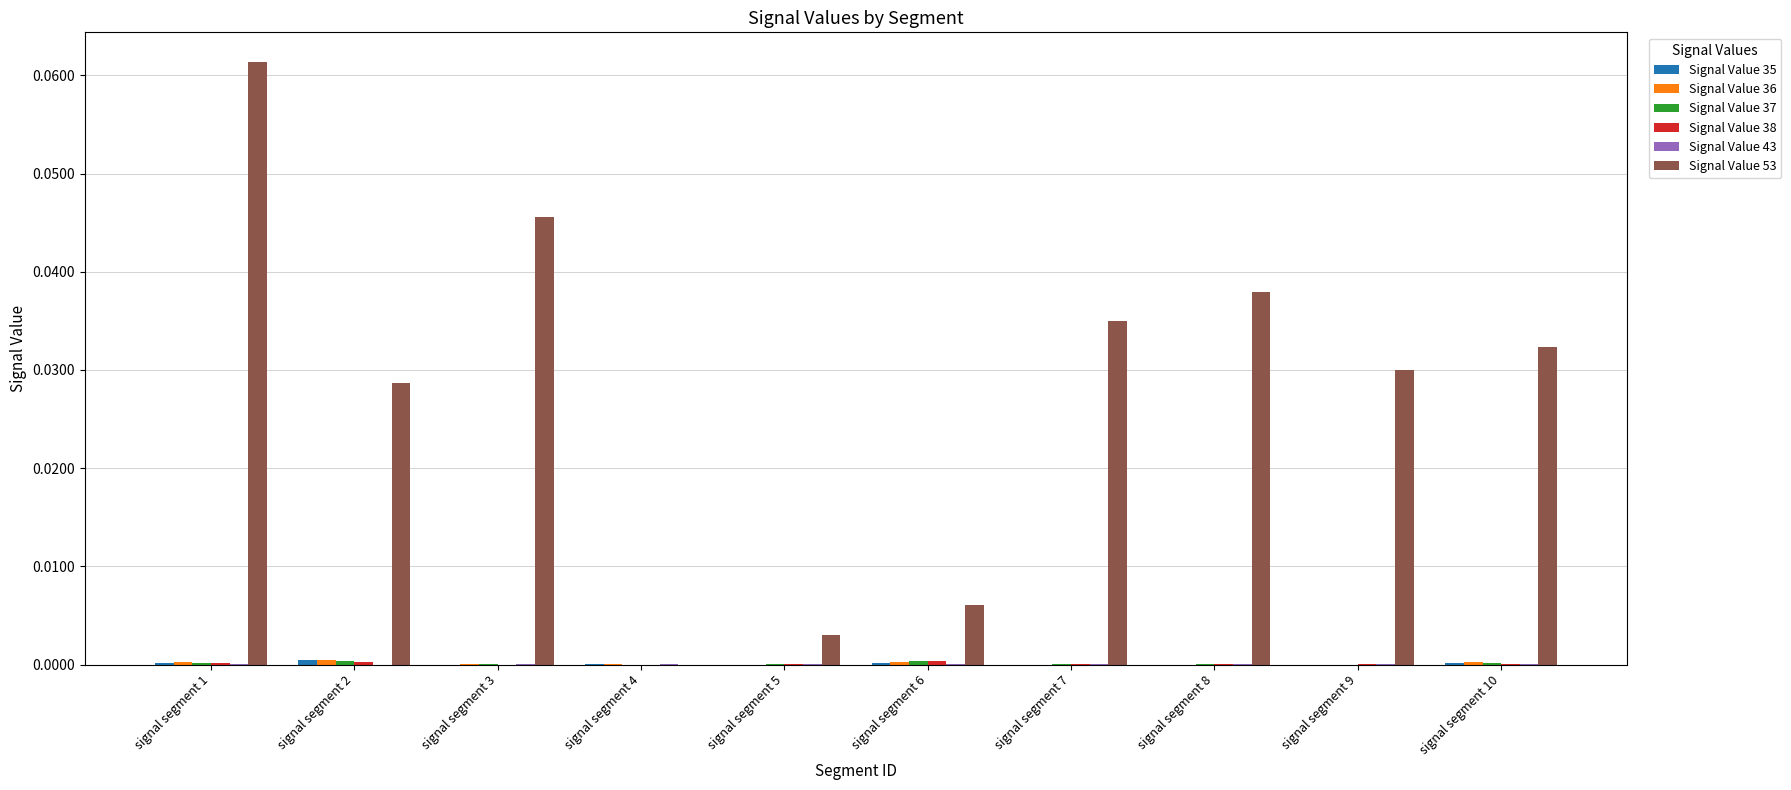

At which category does the chart reach its peak across all series?

signal segment 1